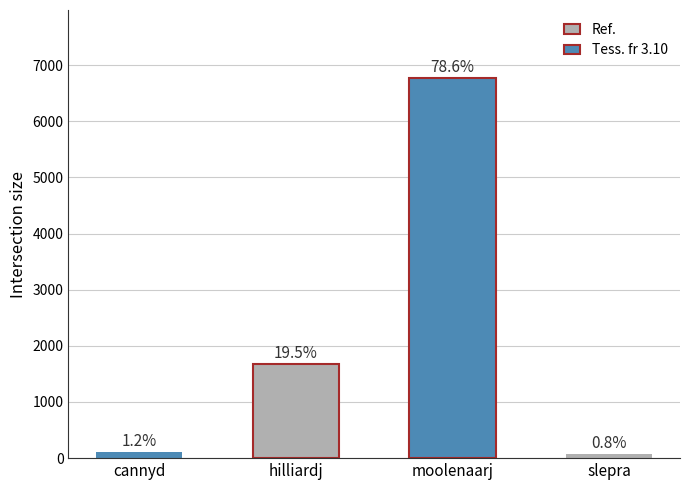

Which has a higher value, hilliardj or slepra?

hilliardj